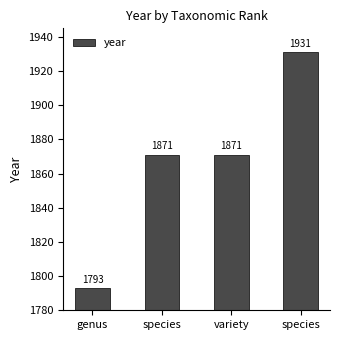

How many distinct data groups are displayed?

1